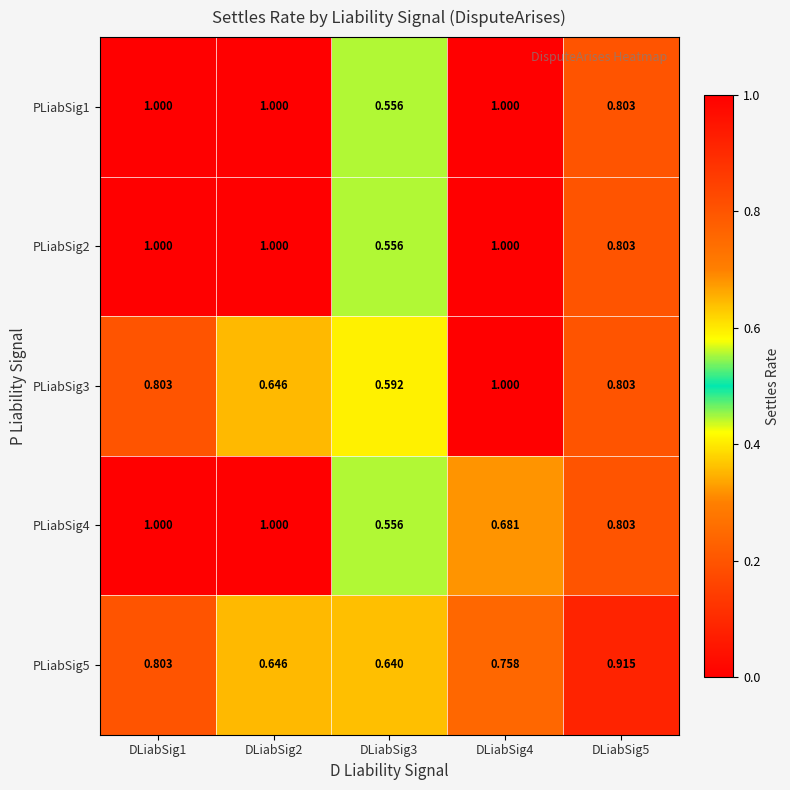

Is the value of PLiabSig4 at DLiabSig4 greater than the value of PLiabSig2 at DLiabSig1?

No